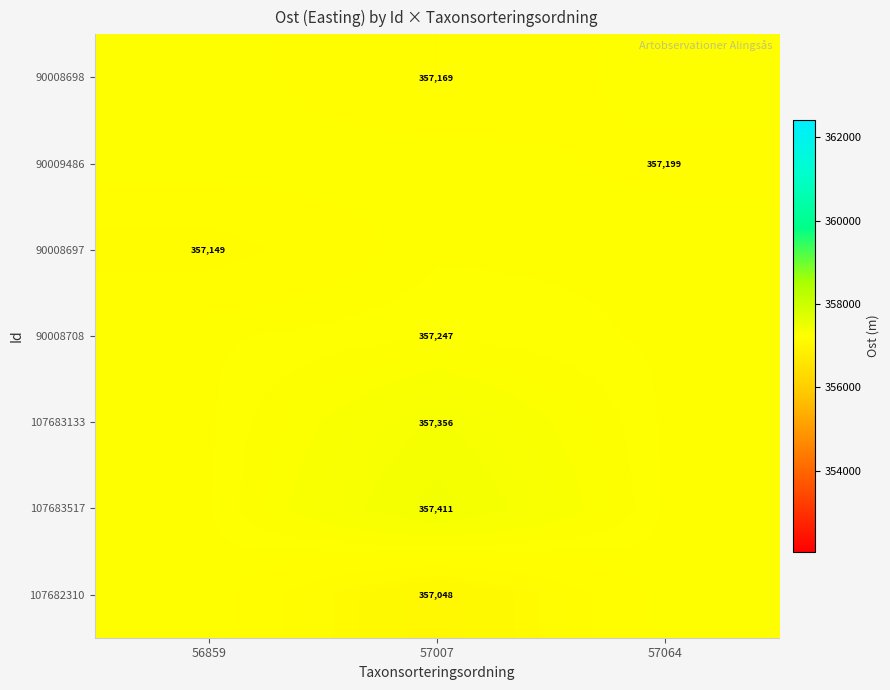

At which category is the sum across all series the highest?

57007